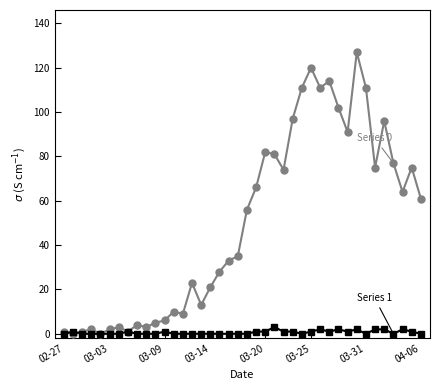

What is the greatest value displayed?

127